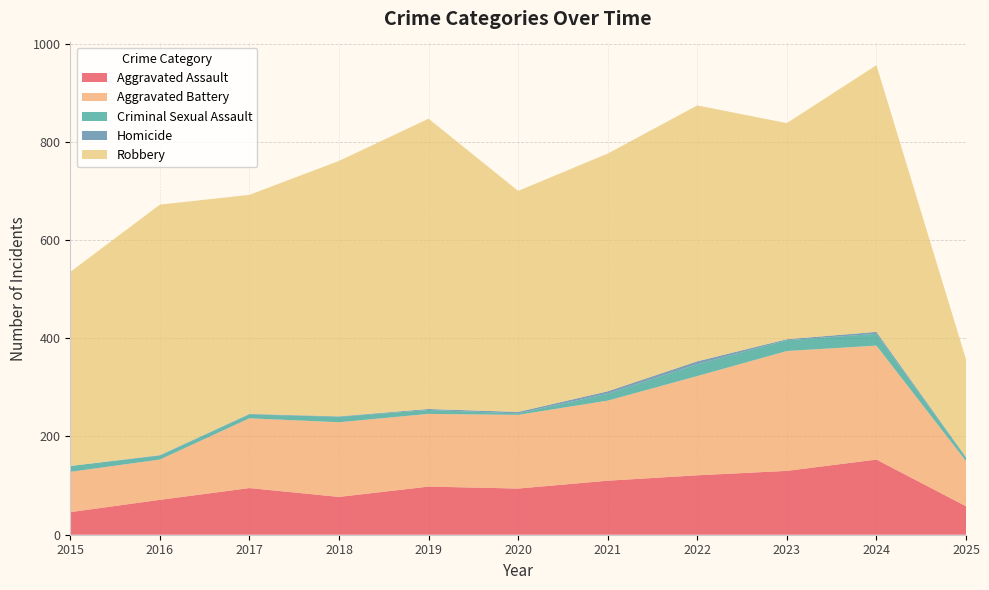

Reading left to right, transcribe all the data shown in this chart.

Aggravated Assault: 46	71	95	77	98	94	110	121	130	153	58
Aggravated Battery: 82	82	142	152	148	150	163	202	244	232	92
Criminal Sexual Assault: 12	8	8	11	8	3	14	24	22	24	7
Homicide: 0	1	1	1	2	3	5	6	2	4	1
Robbery: 395	510	446	520	591	450	484	521	440	543	199